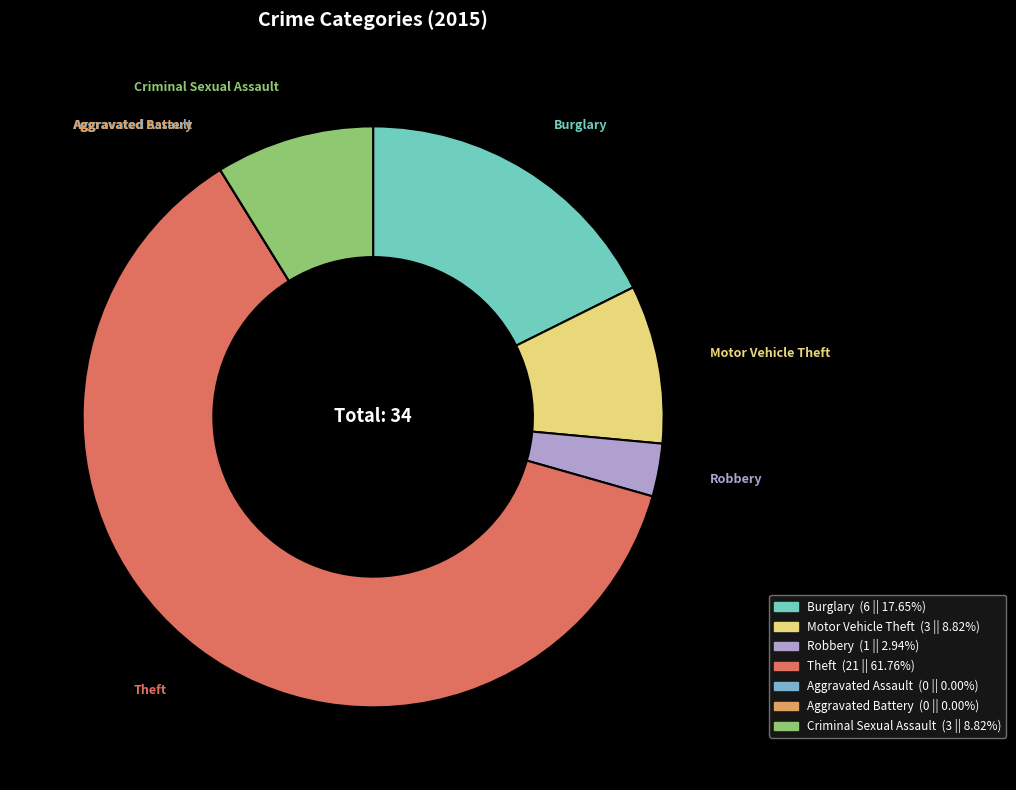

Which category has the biggest portion of the pie?

Theft